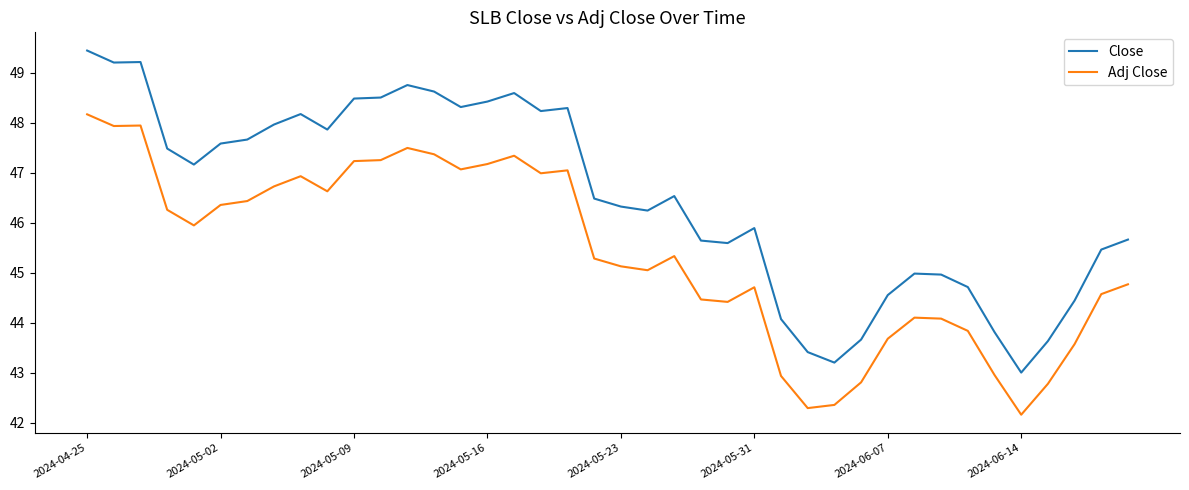

Rank the series by their maximum value, from lowest to highest.

Adj Close, Close